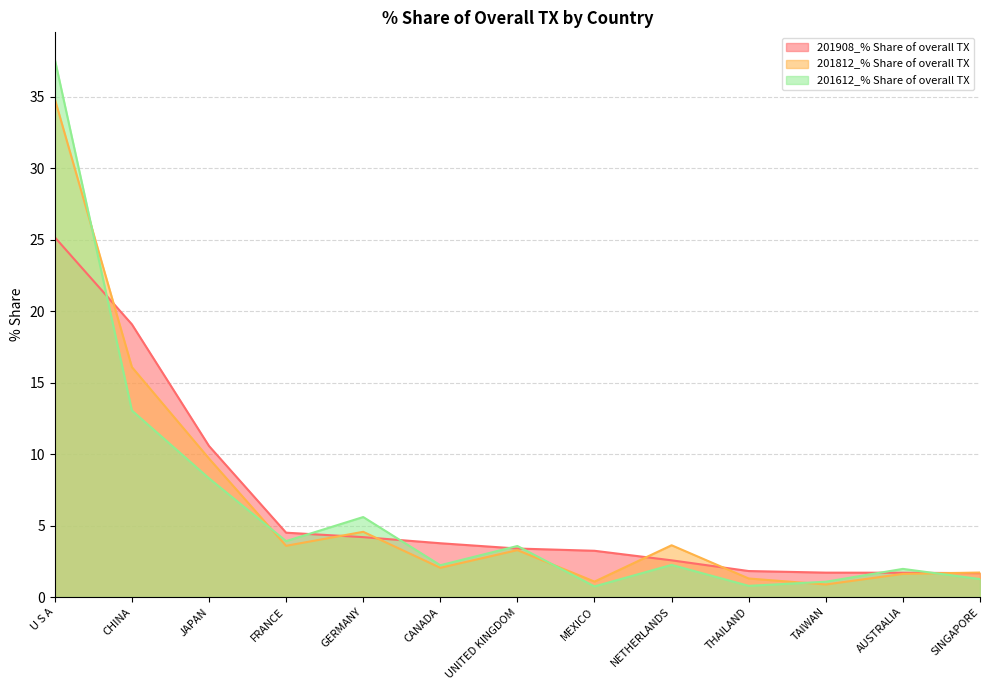

Which category has the highest value across all series?

U S A